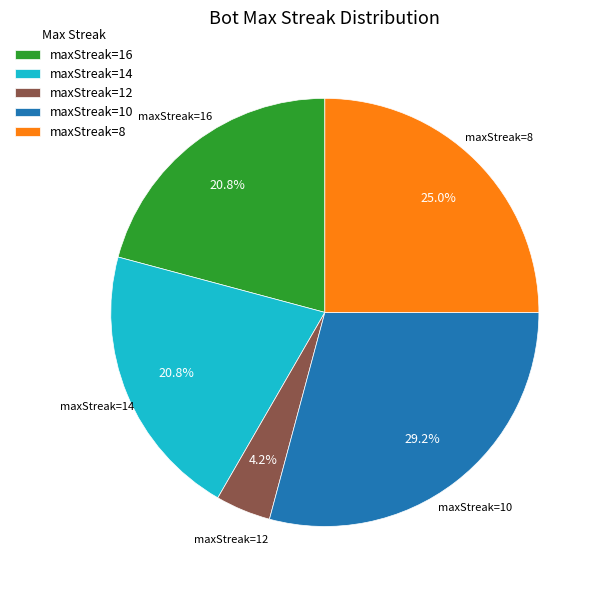

Which slice is the smallest?

maxStreak=12